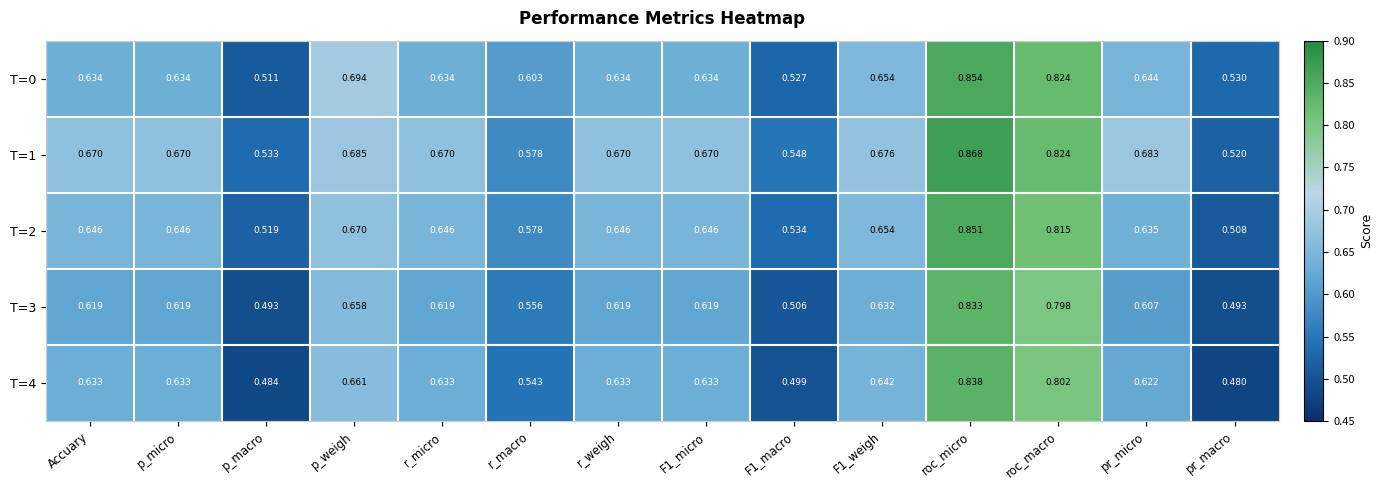

At how many categories does at least one series exceed 0?

14